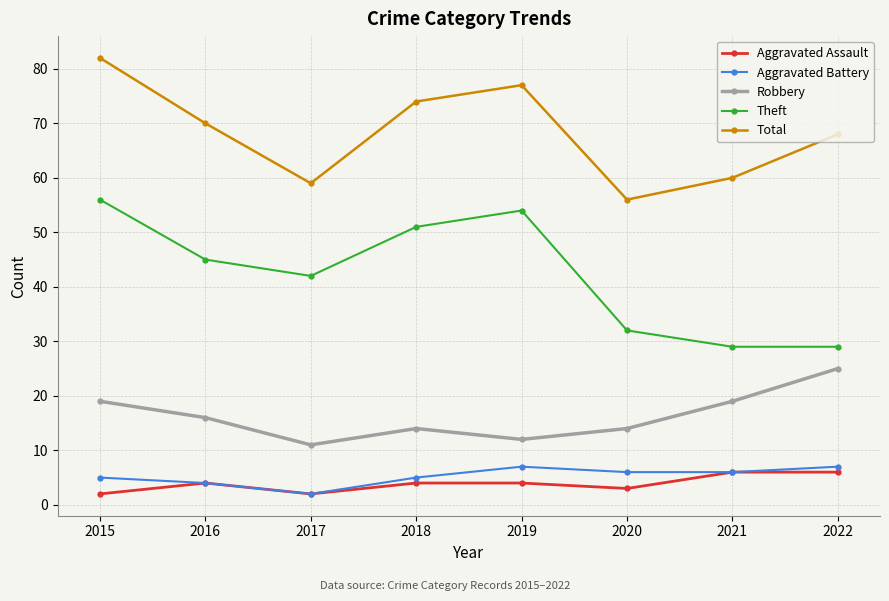

At which label does Robbery first exceed 16?

2015